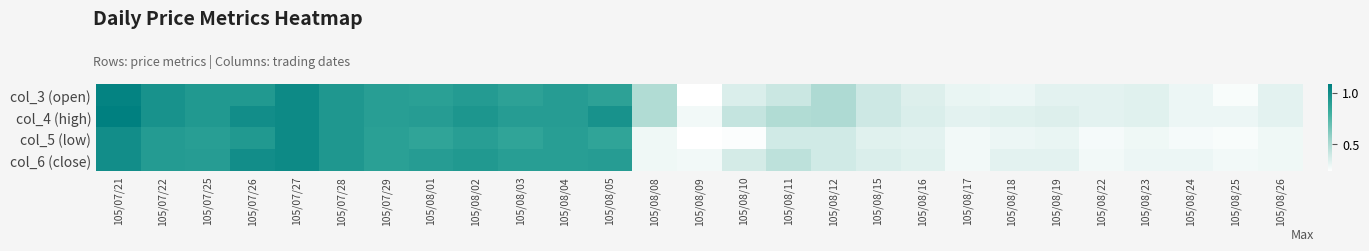

Which series has the largest total across all categories?

col_4 (high)